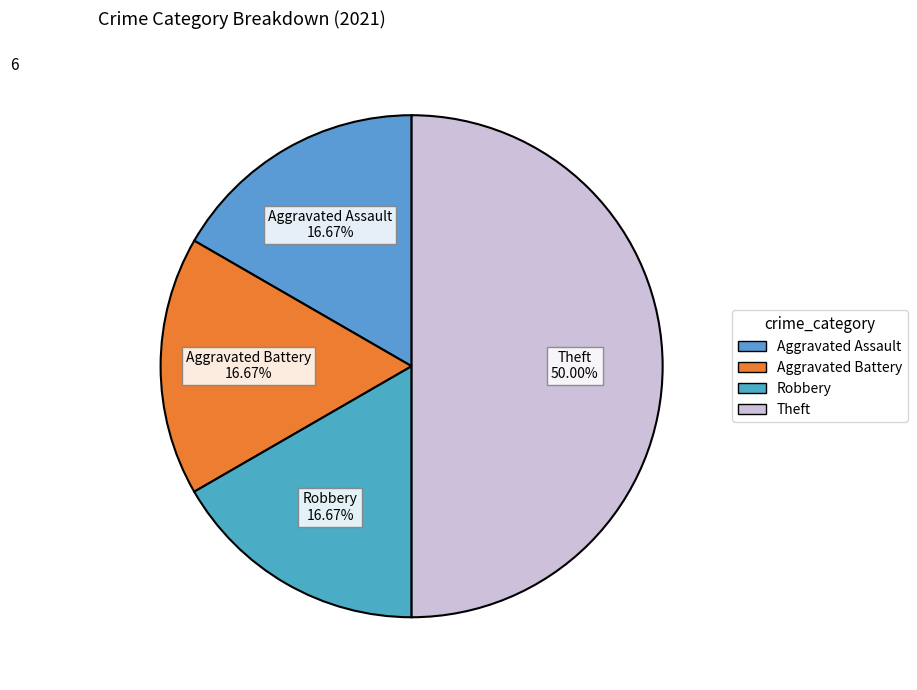

Which has a higher value, Theft or Robbery?

Theft